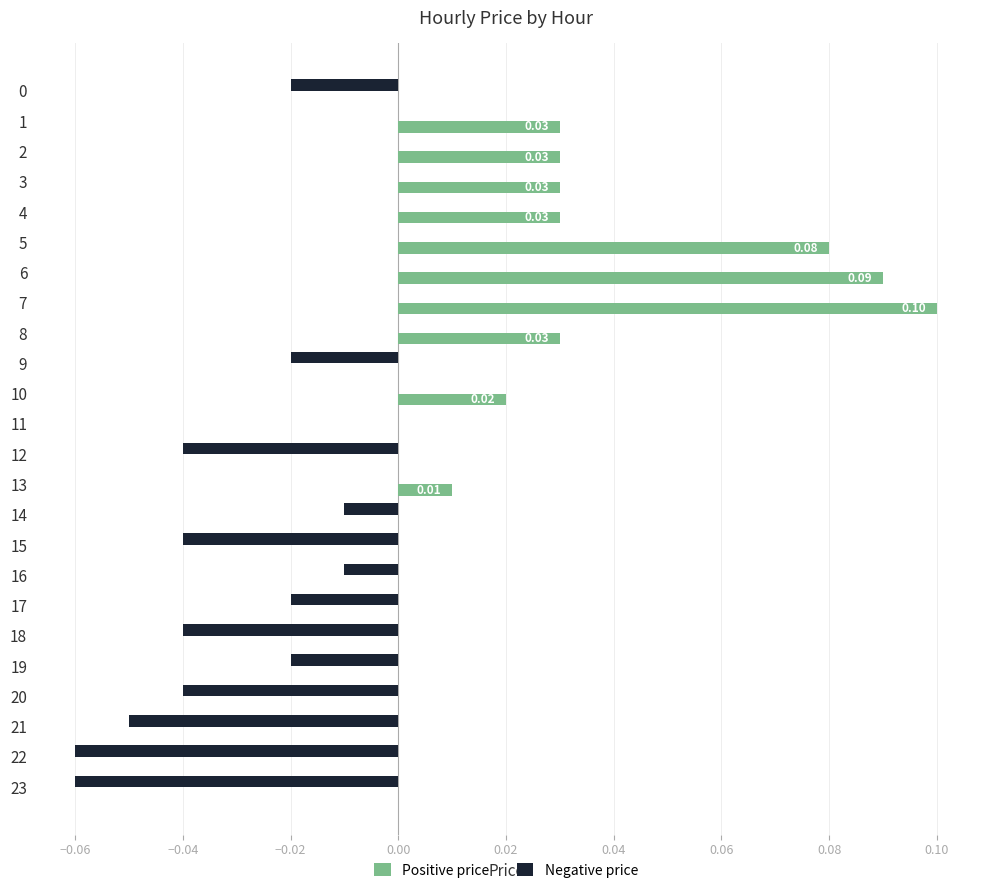

At which category is the sum across all series the highest?

7